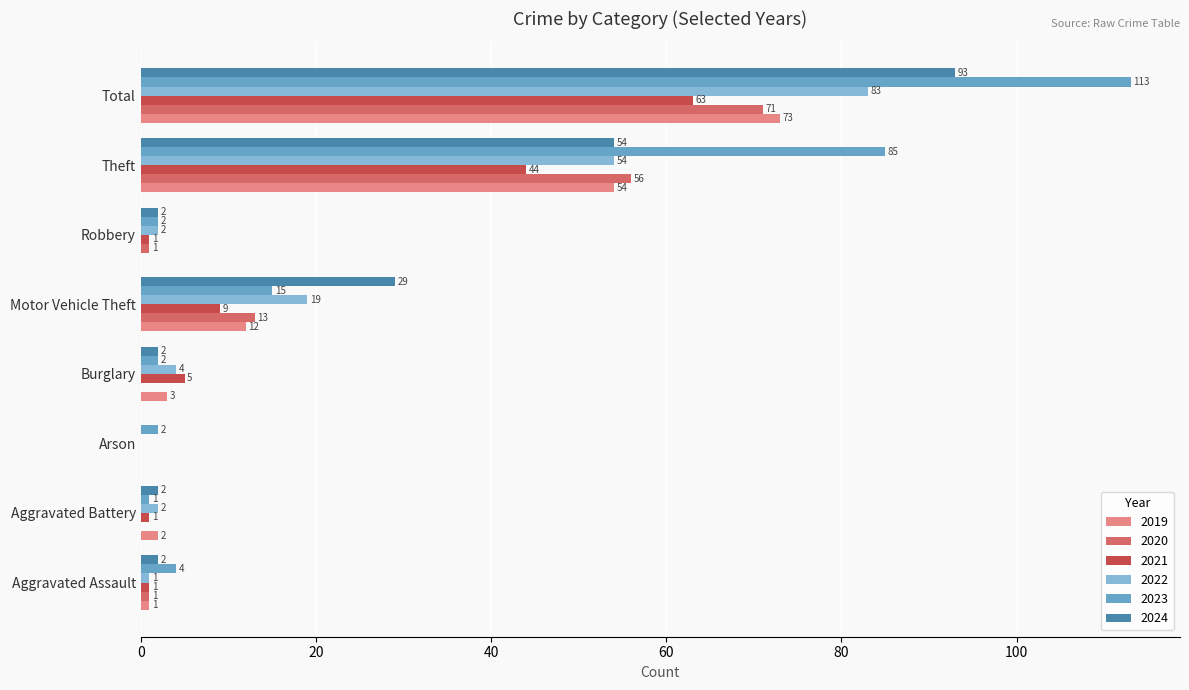

How many data points does each series have?

8